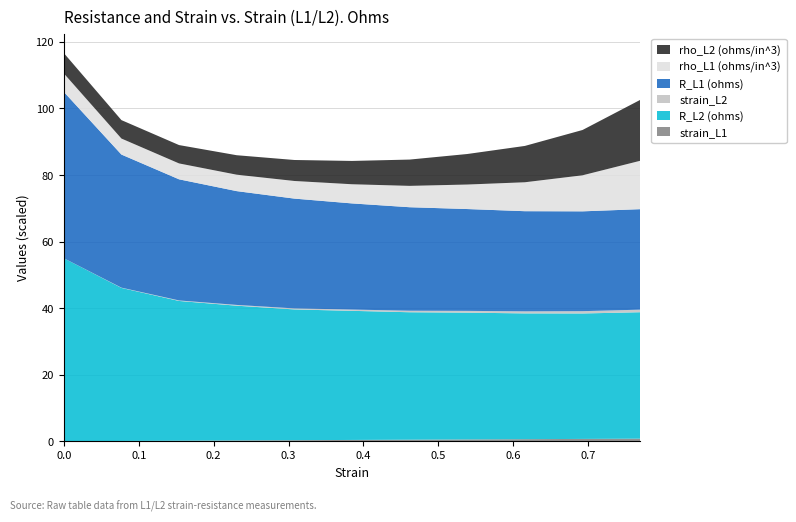

Reading left to right, transcribe all the data shown in this chart.

strain_L1: 0=0.0	0.07692307692307693=0.1	0.15384615384615385=0.2	0.23076923076923078=0.2	0.3076923076923077=0.3	0.3846153846153846=0.4	0.46153846153846156=0.5	0.5384615384615385=0.5	0.6153846153846154=0.6	0.6923076923076923=0.7	0.7692307692307692=0.8
R_L2 (ohms): 0=55000000.0	0.07692307692307693=46000000.0	0.15384615384615385=42000000.0	0.23076923076923078=40500000.0	0.3076923076923077=39300000.0	0.3846153846153846=38800000.0	0.46153846153846156=38300000.0	0.5384615384615385=38100000.0	0.6153846153846154=37800000.0	0.6923076923076923=37700000.0	0.7692307692307692=38000000.0
strain_L2: 0=0.0	0.07692307692307693=0.1	0.15384615384615385=0.2	0.23076923076923078=0.2	0.3076923076923077=0.3	0.3846153846153846=0.4	0.46153846153846156=0.5	0.5384615384615385=0.5	0.6153846153846154=0.6	0.6923076923076923=0.7	0.7692307692307692=0.8
R_L1 (ohms): 0=50000000.0	0.07692307692307693=40000000.0	0.15384615384615385=36400000.0	0.23076923076923078=34200000.0	0.3076923076923077=33000000.0	0.3846153846153846=31900000.0	0.46153846153846156=31100000.0	0.5384615384615385=30600000.0	0.6153846153846154=30100000.0	0.6923076923076923=30000000.0	0.7692307692307692=30200000.0
rho_L1 (ohms/in^3): 0=5555555.6	0.07692307692307693=4814814.8	0.15384615384615385=4779798.0	0.23076923076923078=4940000.0	0.3076923076923077=5296296.3	0.3846153846153846=5759722.2	0.46153846153846156=6417460.3	0.5384615384615385=7366666.7	0.6153846153846154=8695555.6	0.6923076923076923=10833333.3	0.7692307692307692=14540740.7
rho_L2 (ohms/in^3): 0=6111111.1	0.07692307692307693=5537037.0	0.15384615384615385=5515151.5	0.23076923076923078=5850000.0	0.3076923076923077=6307407.4	0.3846153846153846=7005555.6	0.46153846153846156=7903174.6	0.5384615384615385=9172222.2	0.6153846153846154=10920000.0	0.6923076923076923=13613888.9	0.7692307692307692=18296296.3